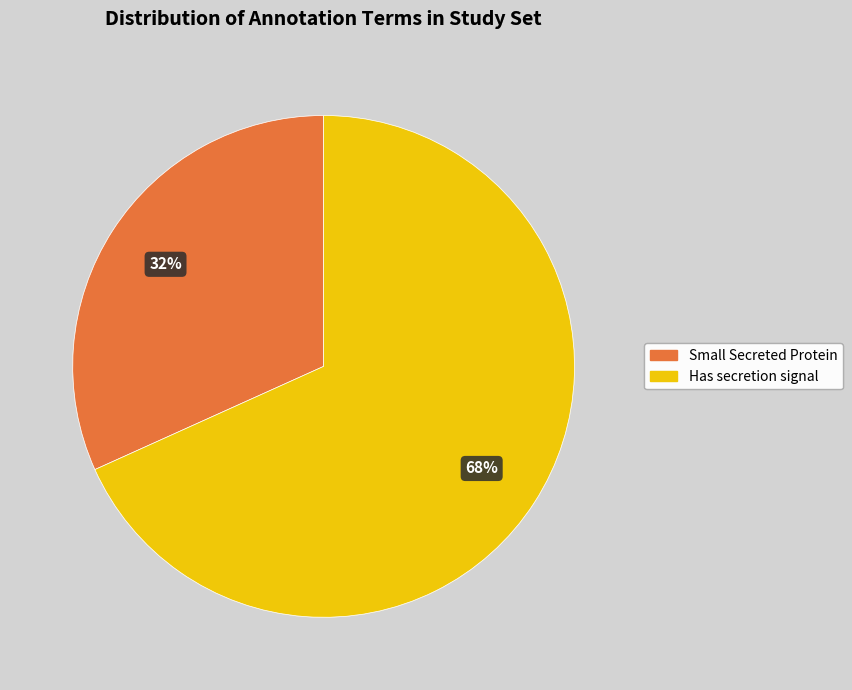

Do Small Secreted Protein and Has secretion signal together represent more than half of the pie?

Yes